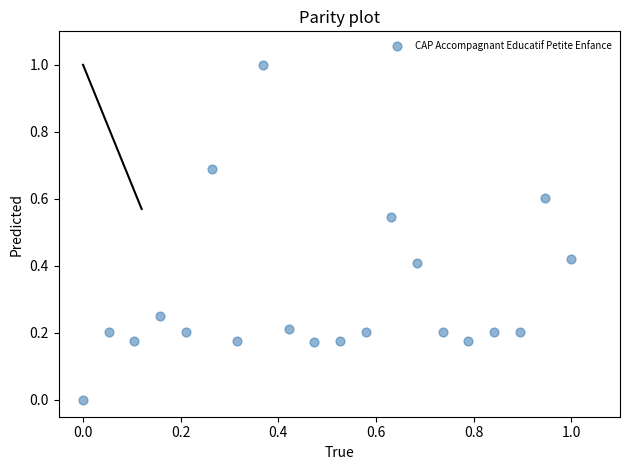

What is the range of X values (max minus min)?

1.0